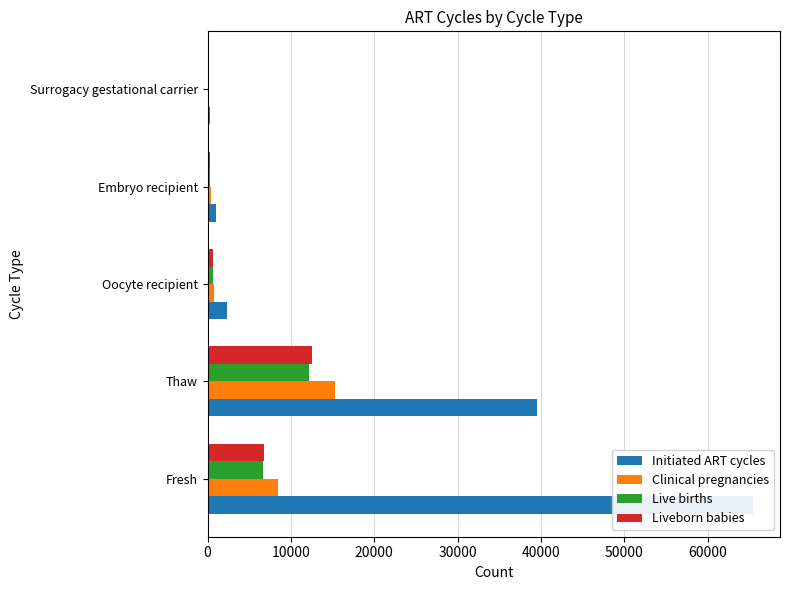

Which series has the largest total across all categories?

Initiated ART cycles